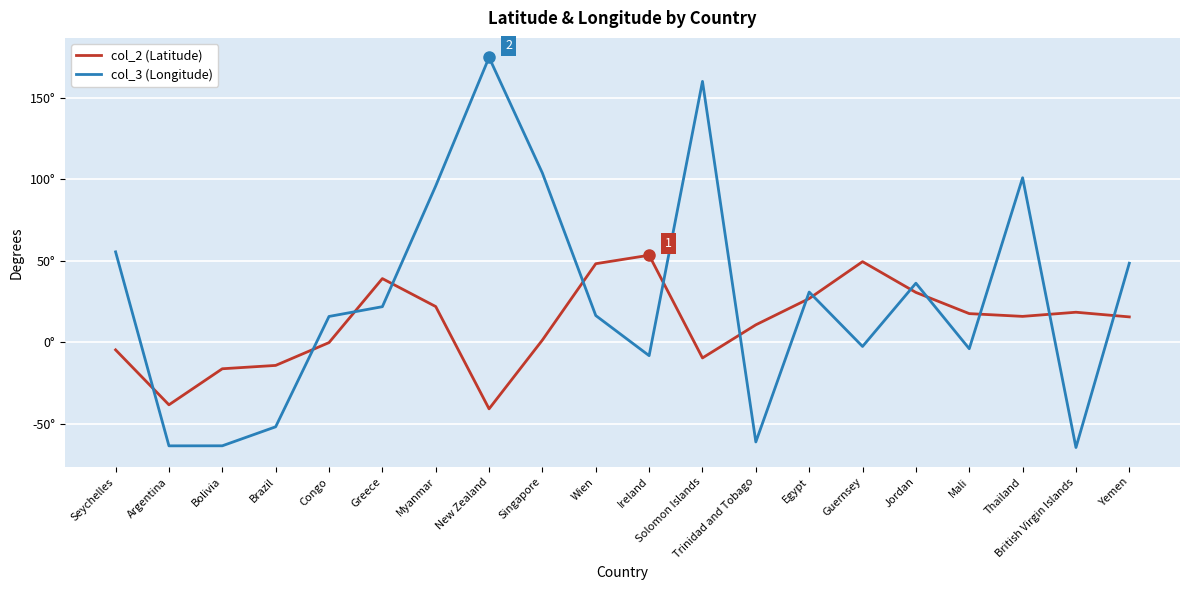

Does the chart display data point markers on the line(s)?

No